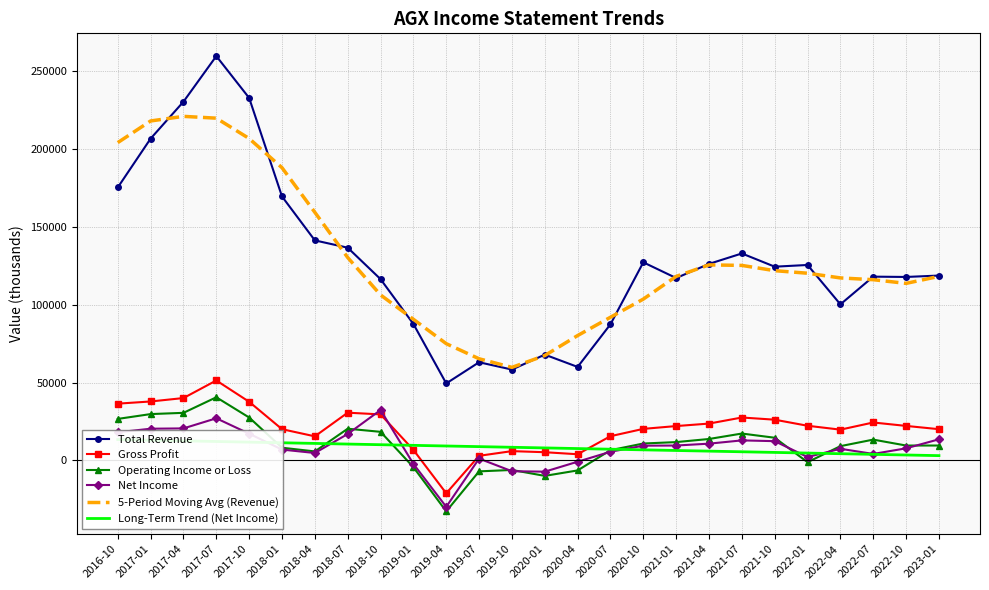

What is the average value of the Long-Term Trend (Net Income) series?

8269.2